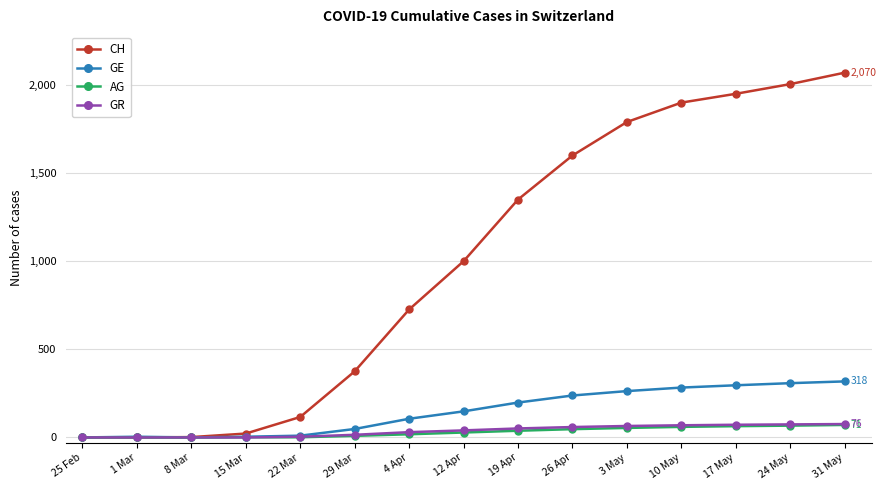

At how many categories does at least one series exceed 786?

8